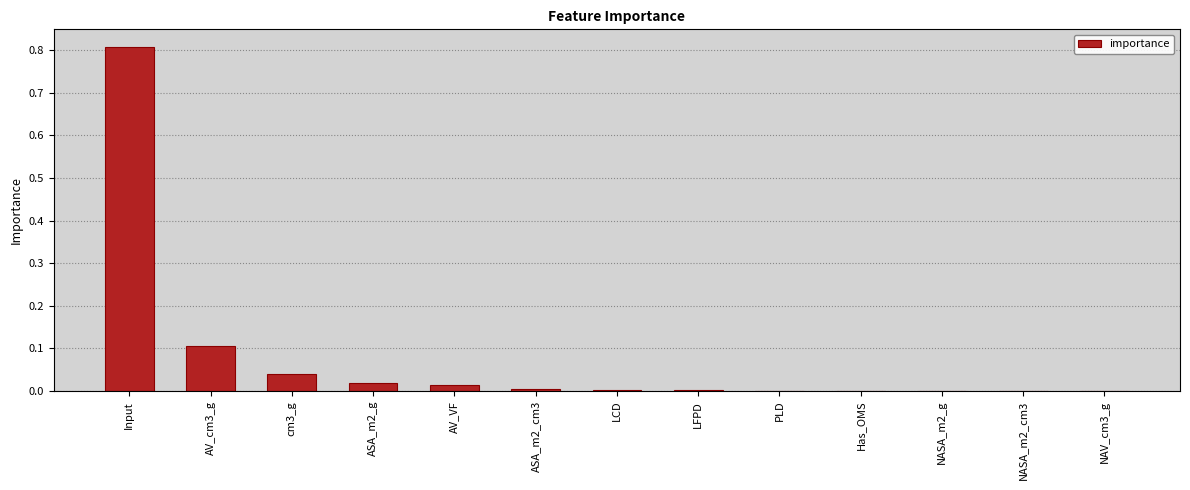

The chart shows a value of 0.0 at LCD. True or false?

True